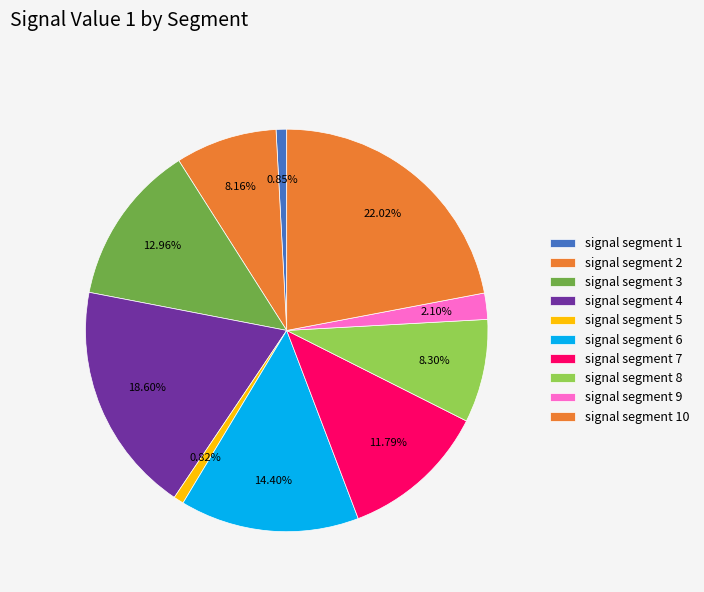

How many slices are in this pie chart?

10